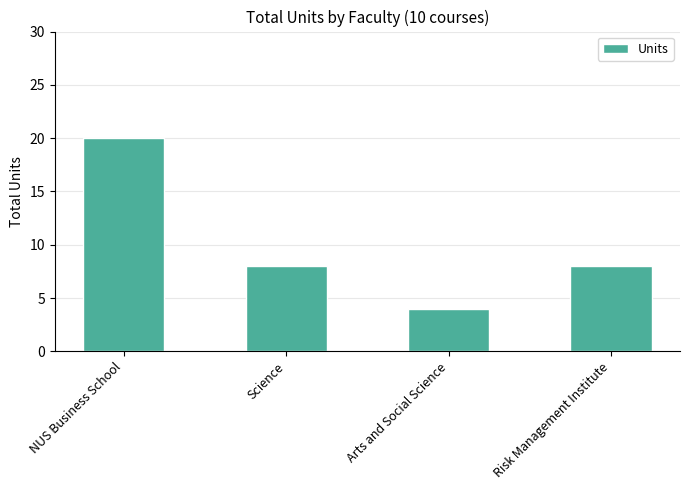

What is the sum of all values?

40